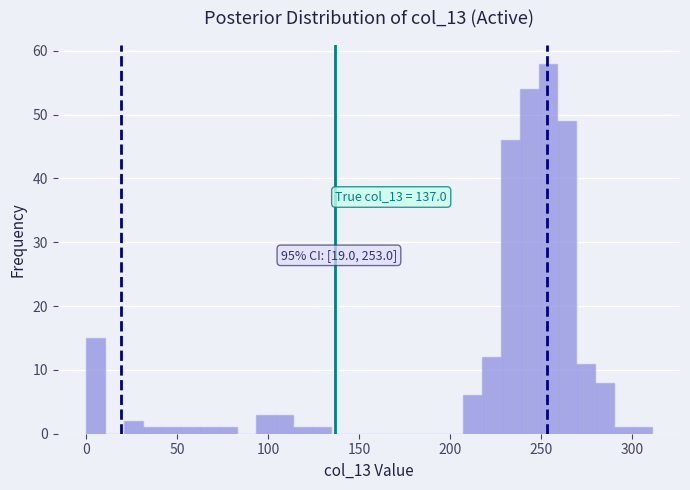

Read against the x-axis, roughly where is the centre of the tallest bar?

255